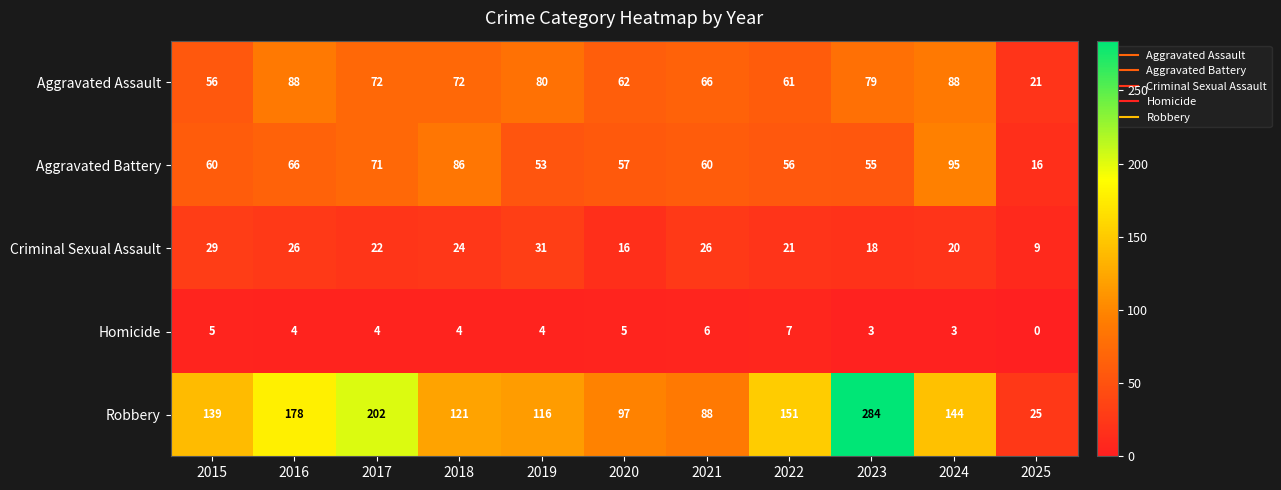

What is the difference between the Criminal Sexual Assault values at 2020 and 2021?

10